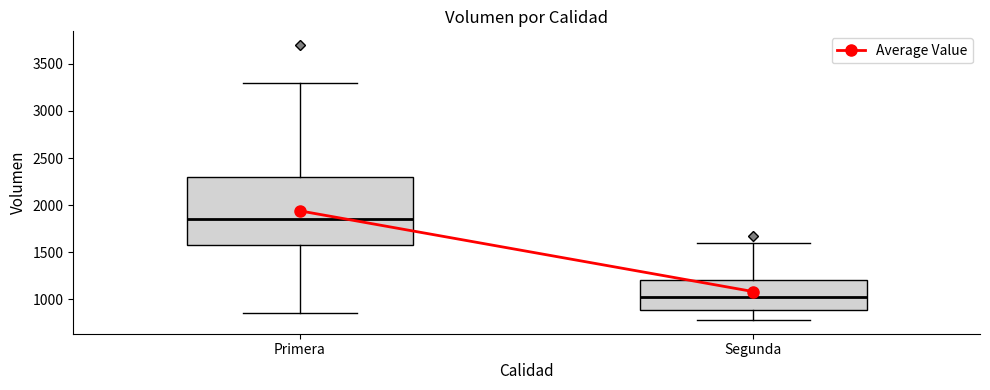

Reading left to right, read every box against the y-axis: the position of its median line, the range the box covers, and the ends of its whiskers. The values are not printed on the chart, so give them approximately, as read against the axis.

Primera: median 1850, box 1600 to 2300, whiskers 850 to 3300
Segunda: median 1050, box 900 to 1200, whiskers 800 to 1600